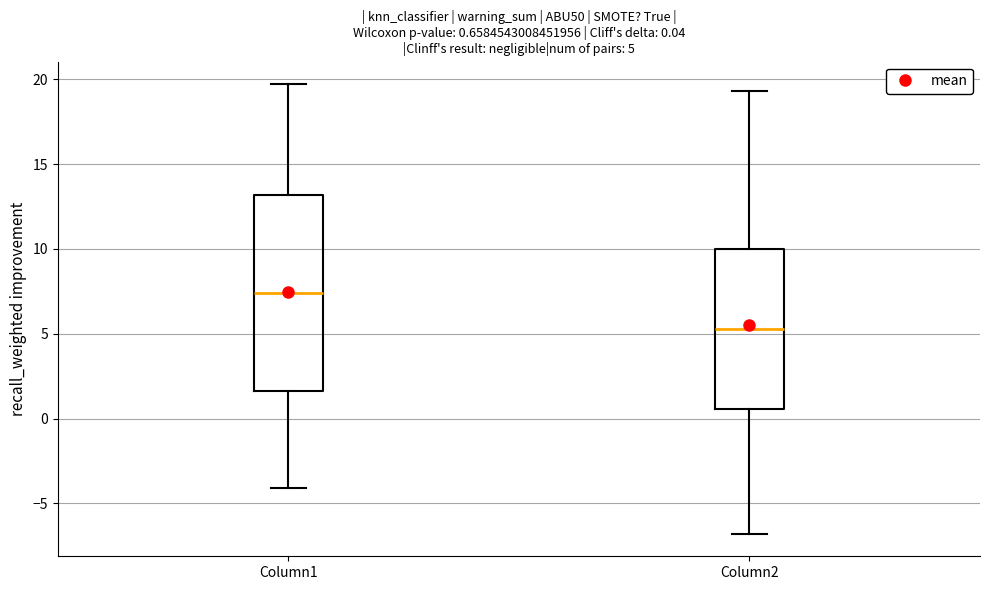

Which box is the tallest, from its lower edge to its upper edge?

Column1